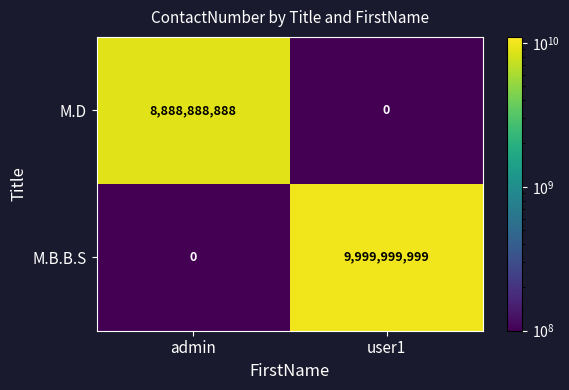

List the series in order of their overall mean, lowest first.

M.D, M.B.B.S